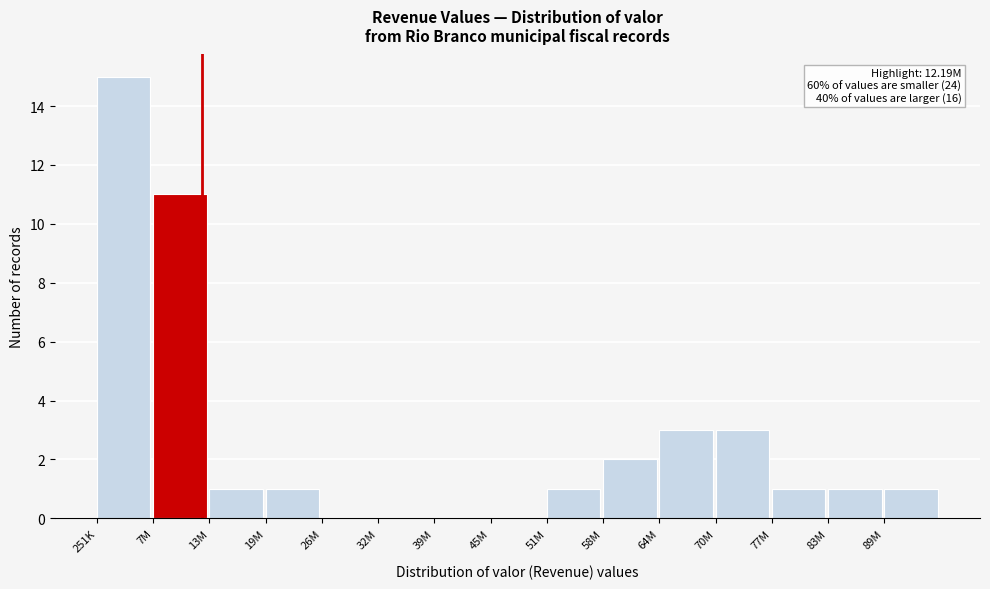

Reading left to right, extract all data points from this chart.

251K=15	7M=11	13M=1	19M=1	26M=0	32M=0	39M=0	45M=0	51M=1	58M=2	64M=3	70M=3	77M=1	83M=1	89M=1